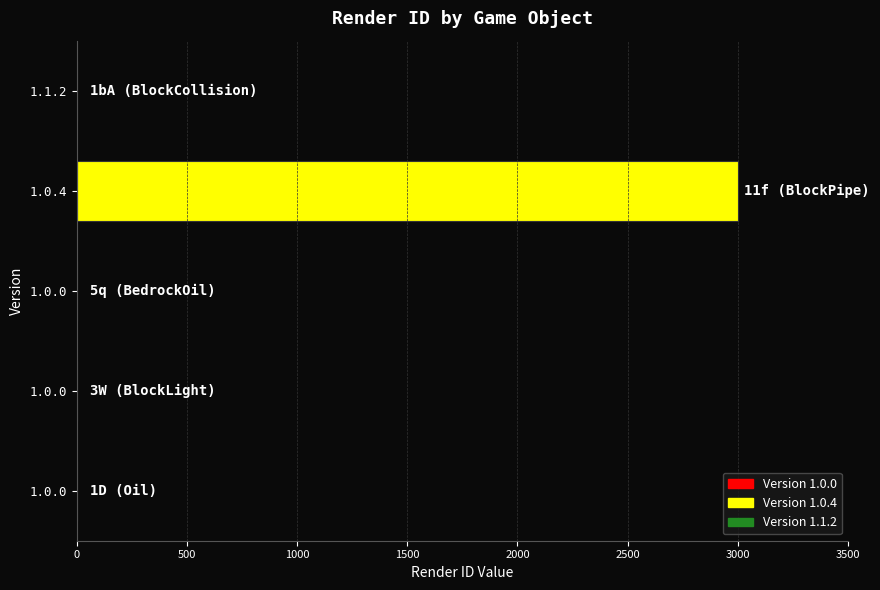

How many series are shown in this chart?

1